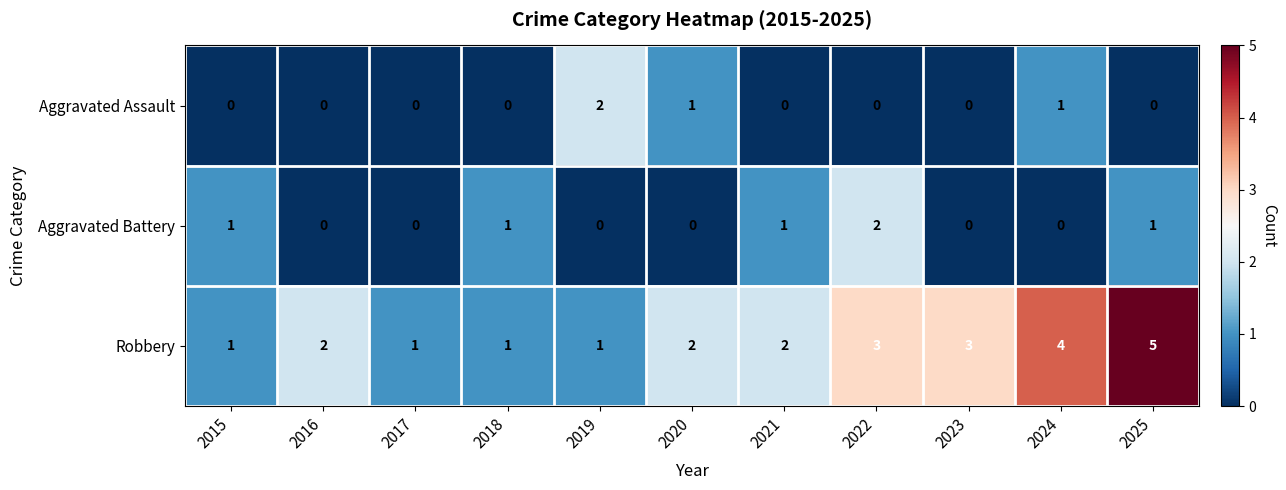

Is it true that Robbery equals 1 at 2016?

False